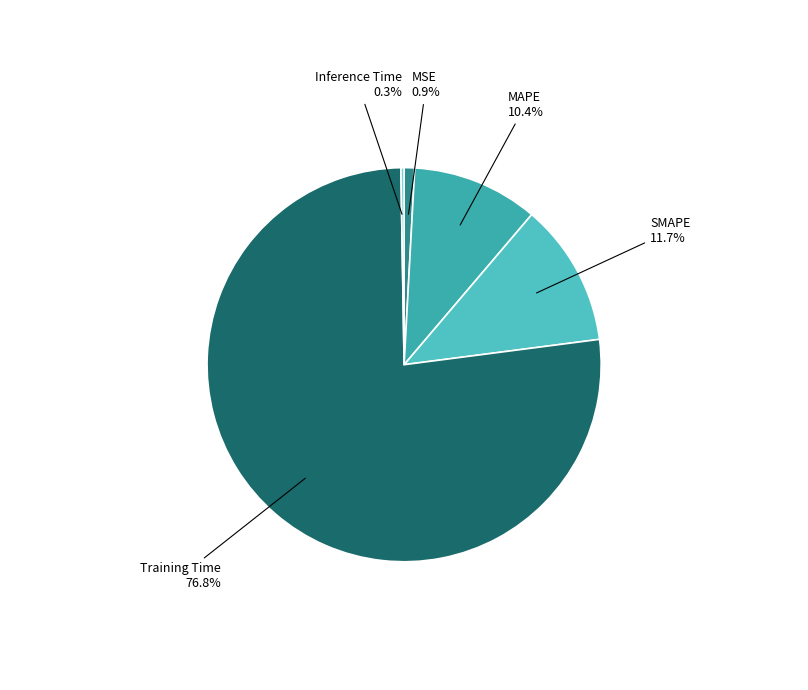

Rank the categories by value from lowest to highest.

Inference Time, MSE, MAPE, SMAPE, Training Time